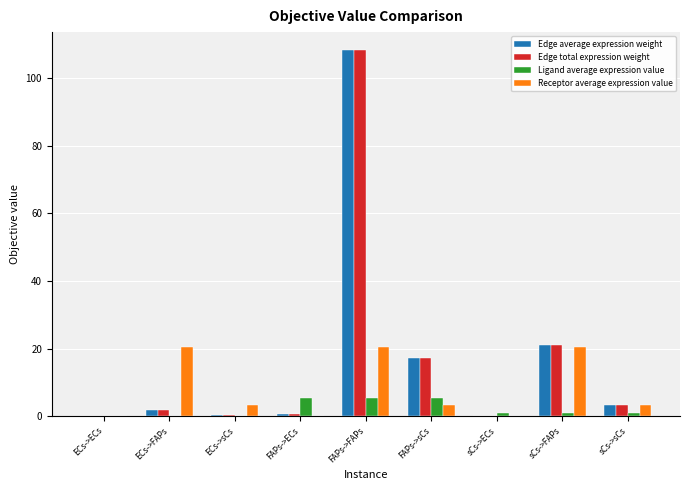

At which category is the sum across all series the highest?

FAPs->FAPs